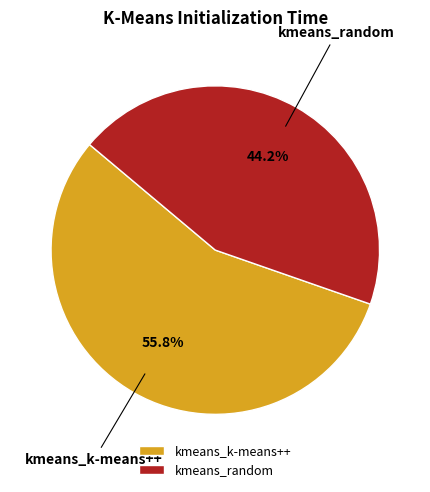

Count the number of slices in the pie.

2